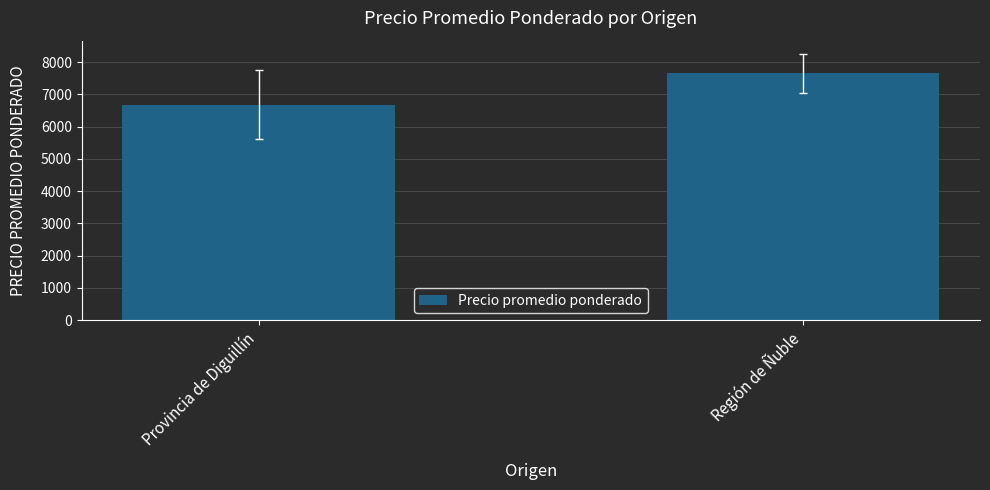

List the labels in order of value, smallest first.

Provincia de Diguillín, Región de Ñuble